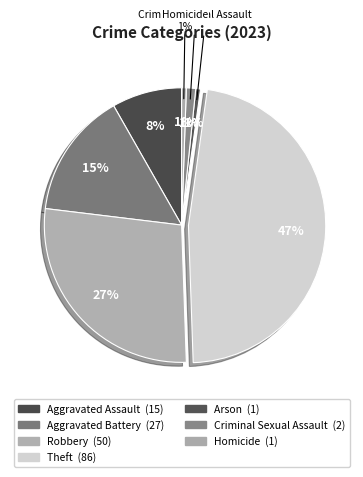

True or false: Aggravated Battery accounts for 10% of the total.

False